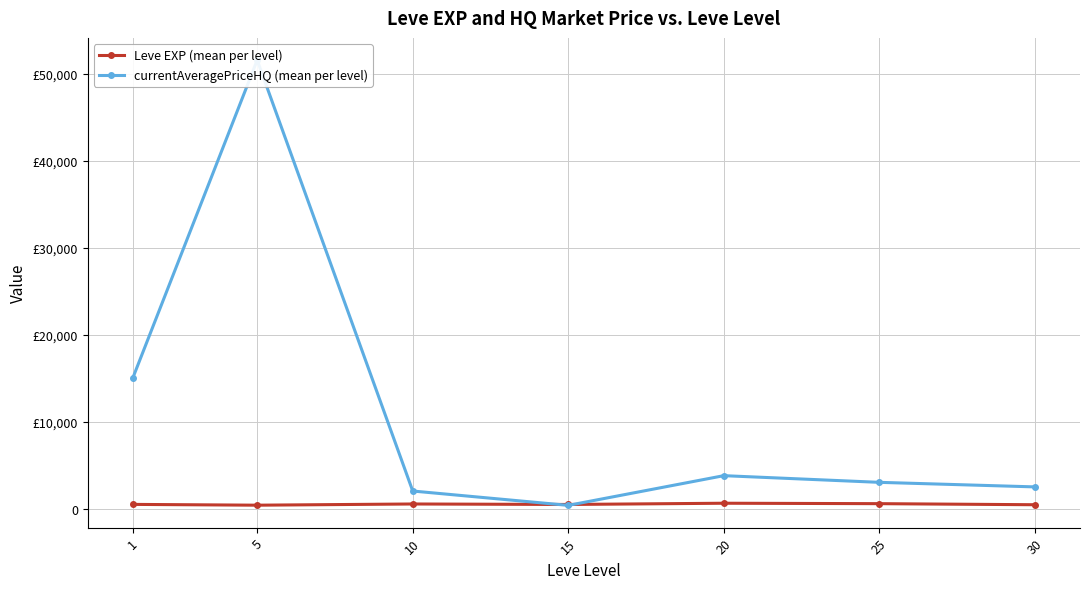

Rank the series by their average value, from lowest to highest.

Leve EXP (mean per level), currentAveragePriceHQ (mean per level)